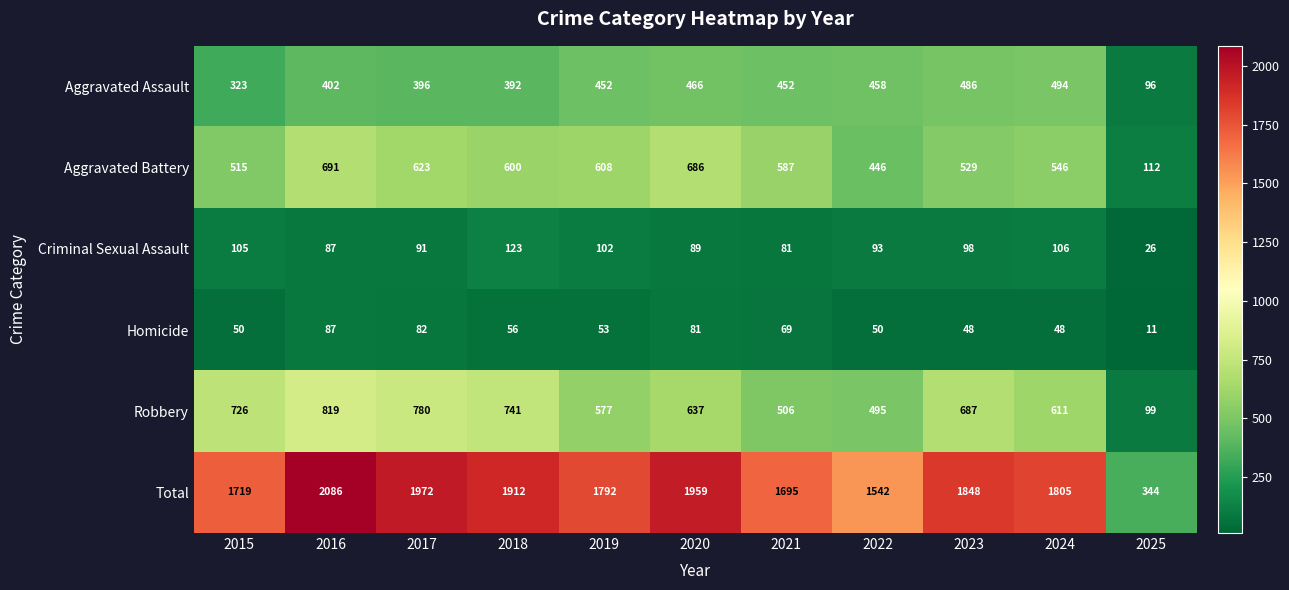

Between 2017 and 2025, which series saw the biggest shift?

Total